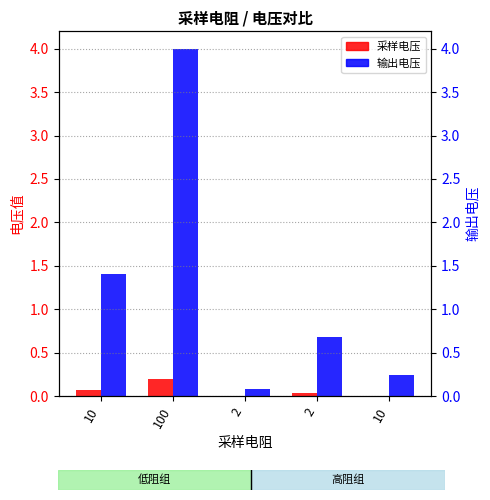

List the series in order of their overall mean, highest first.

输出电压, 采样电压